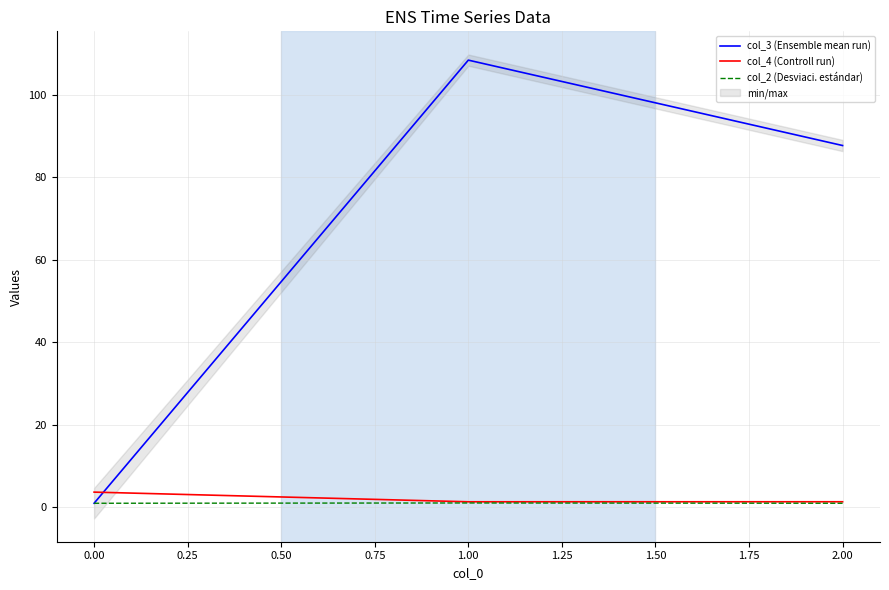

Count the col_4 (Controll run) values in the range 1 to 3.

2